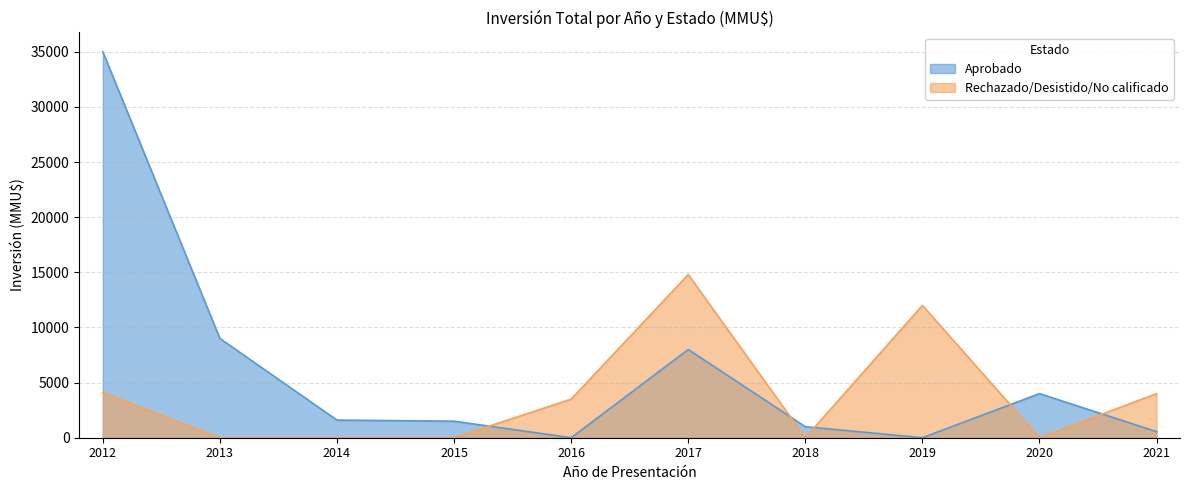

True or false: Aprobado and Rechazado/Desistido/No calificado cross at least once.

True